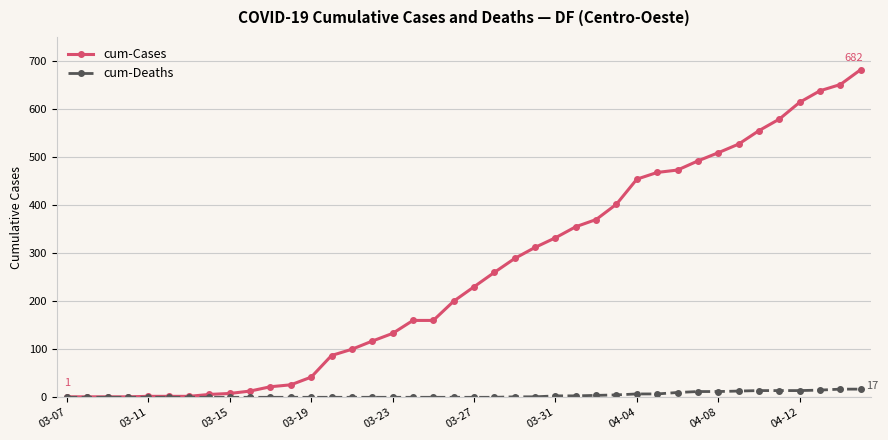

How many lines are shown in the chart?

2